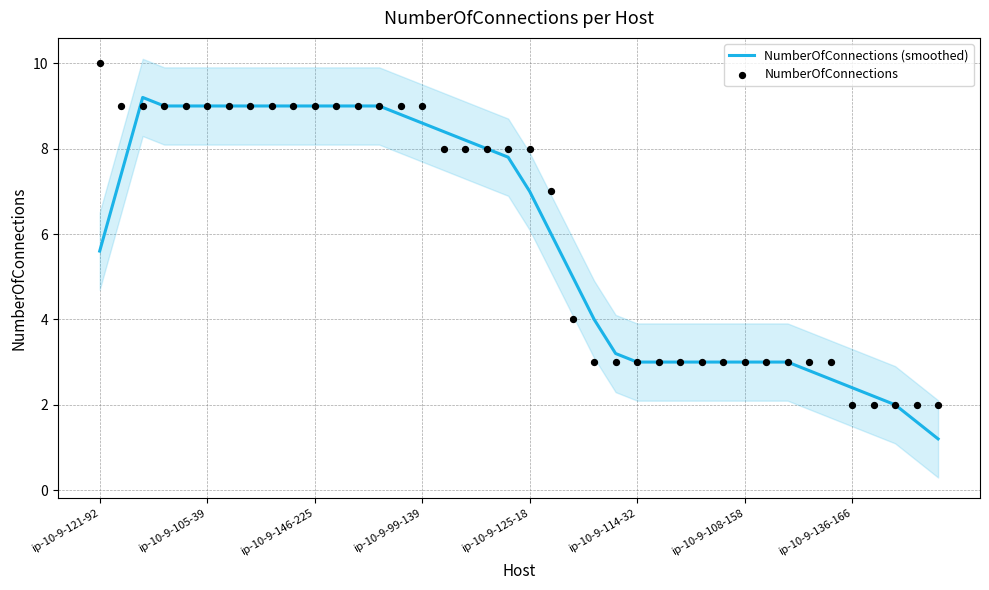

Which series has the widest spread of Y values?

NumberOfConnections